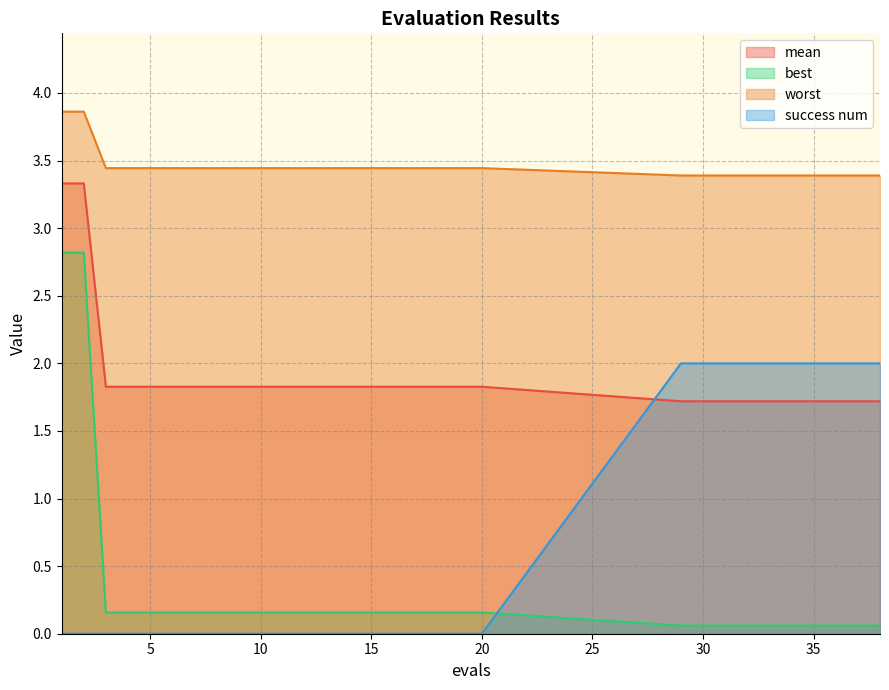

True or false: best and mean intersect in this chart.

False